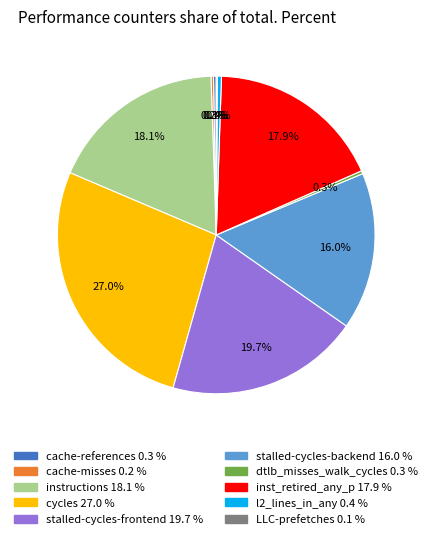

Do stalled-cycles-frontend and cache-references together represent more than half of the pie?

No